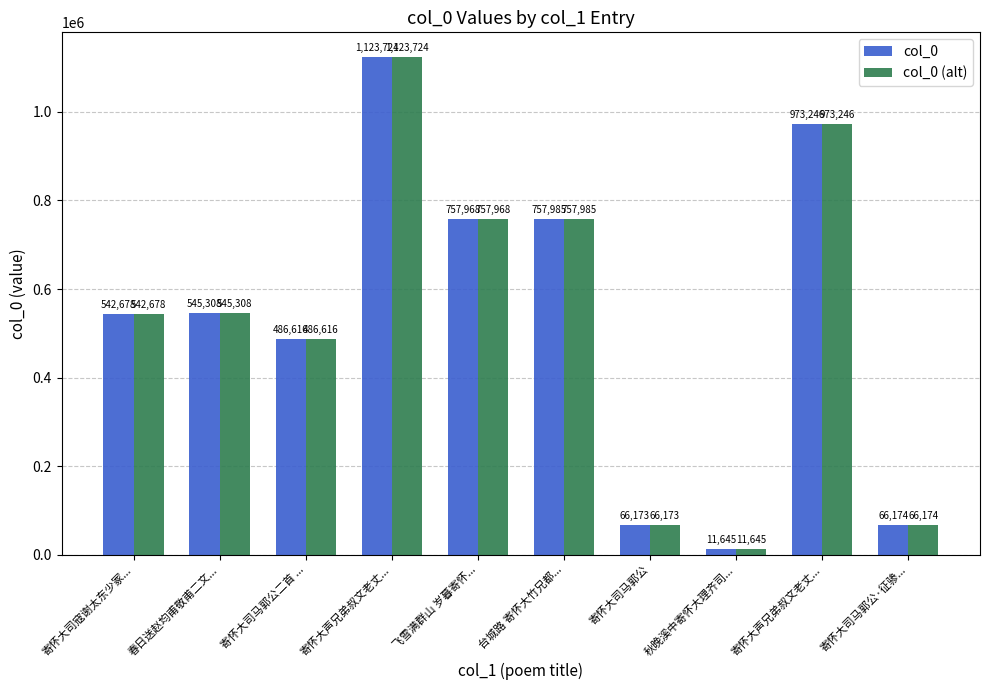

How many bars are there in total?

20